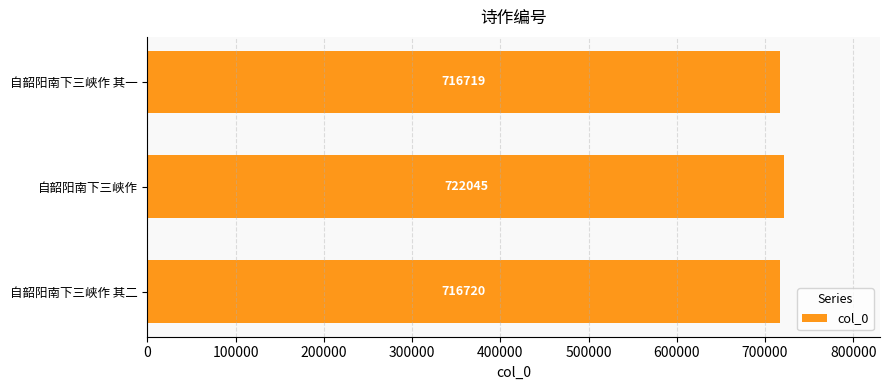

What is the ratio of the value at 自韶阳南下三峡作 其二 to the value at 自韶阳南下三峡作 其一?

1.0